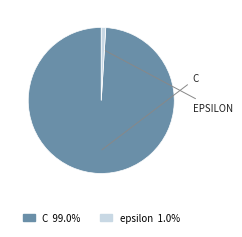

What is the largest slice in the pie chart?

C